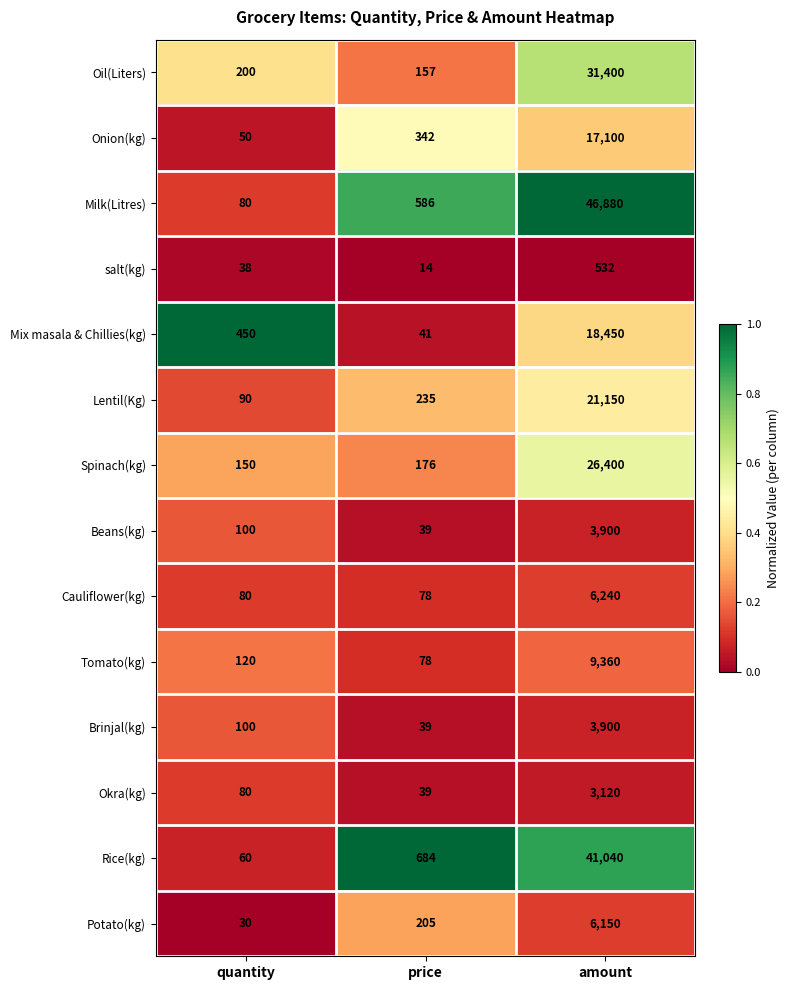

At which category is the sum across all series the highest?

amount